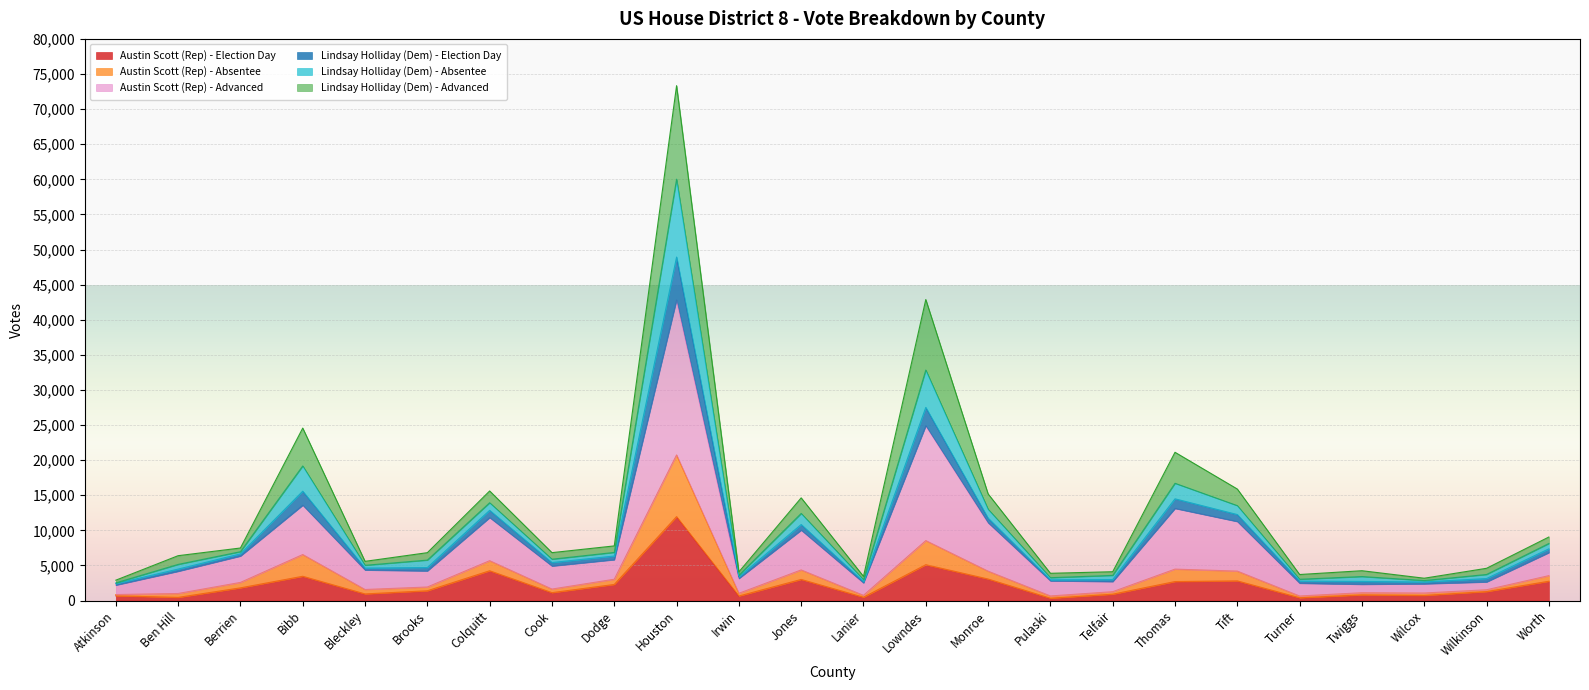

What is the total value across all series at Irwin?

4084